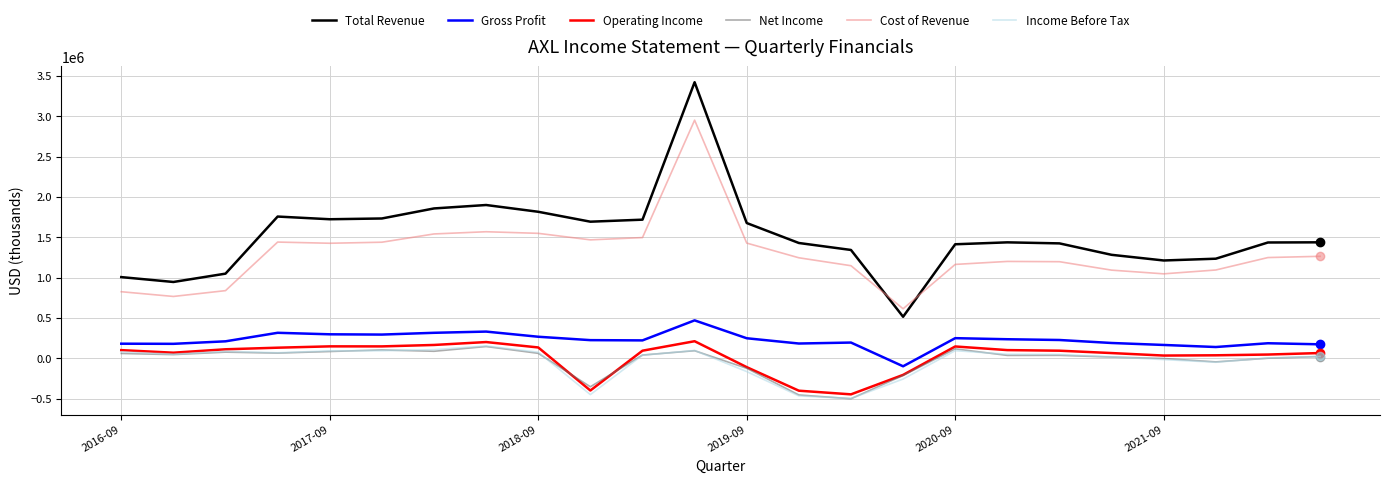

At how many categories does at least one series exceed 2415238?

1